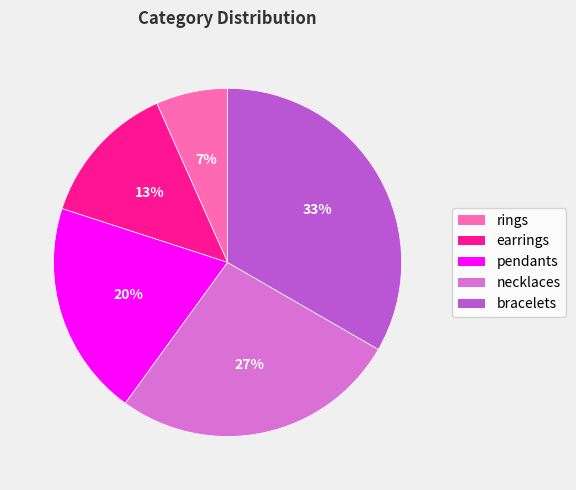

What percentage is the rings slice, to the nearest percent?

7%